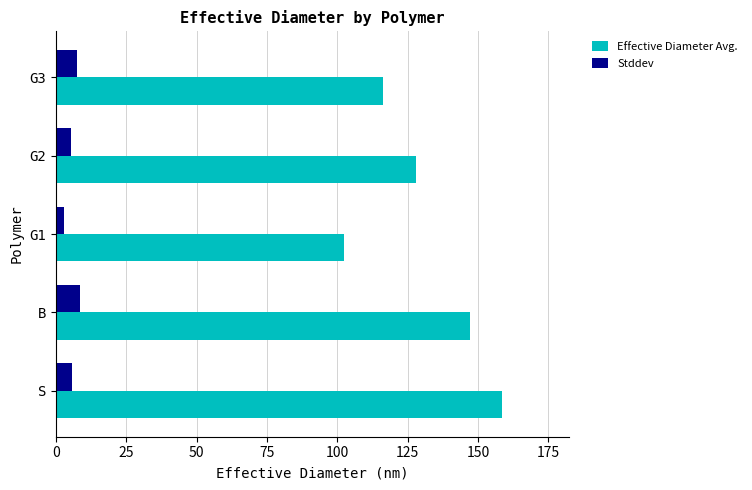

What is the average value of the Stddev series?

6.0